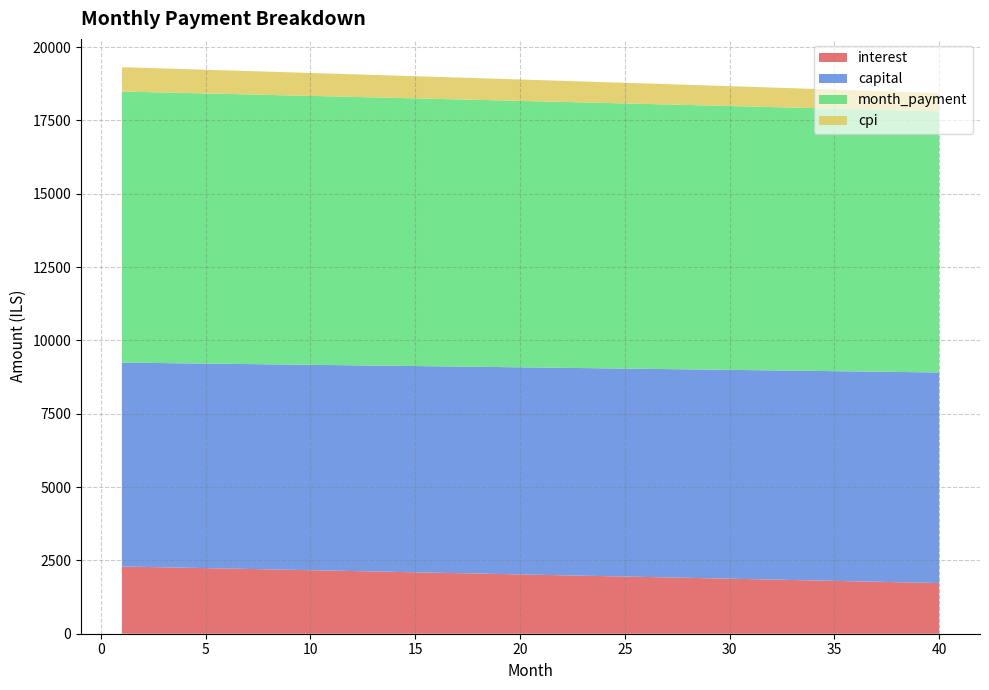

Reading left to right, what are all the values shown in this chart?

interest: 2293.6	2279.5	2265.5	2251.4	2237.3	2223.2	2209.0	2194.8	2180.6	2166.4	2152.2	2137.9	2123.6	2109.2	2094.9	2080.5	2066.1	2051.7	2037.2	2022.7	2008.2	1993.7	1979.1	1964.5	1949.9	1935.3	1920.6	1905.9	1891.2	1876.5	1861.7	1846.9	1832.1	1817.2	1802.4	1787.5	1772.5	1757.6	1742.6	1727.6
capital: 6950.2	6956.0	6961.8	6967.6	6973.4	6979.2	6985.1	6990.9	6996.7	7002.5	7008.4	7014.2	7020.1	7025.9	7031.8	7037.6	7043.5	7049.4	7055.2	7061.1	7067.0	7072.9	7078.8	7084.7	7090.6	7096.5	7102.4	7108.3	7114.2	7120.2	7126.1	7132.0	7138.0	7143.9	7149.9	7155.8	7161.8	7167.8	7173.7	7179.7
month_payment: 9243.8	9235.6	9227.3	9219.0	9210.7	9202.4	9194.1	9185.7	9177.3	9168.9	9160.5	9152.1	9143.6	9135.1	9126.6	9118.1	9109.6	9101.0	9092.4	9083.8	9075.2	9066.5	9057.9	9049.2	9040.5	9031.8	9023.0	9014.2	9005.4	8996.6	8987.8	8978.9	8970.1	8961.2	8952.3	8943.3	8934.4	8925.4	8916.4	8907.3
cpi: 828.2	823.1	818.0	812.9	807.8	802.6	797.5	792.3	787.1	781.9	776.8	771.6	766.4	761.1	755.9	750.7	745.4	740.2	734.9	729.6	724.4	719.1	713.8	708.5	703.1	697.8	692.5	687.1	681.8	676.4	671.0	665.7	660.3	654.9	649.4	644.0	638.6	633.2	627.7	622.2